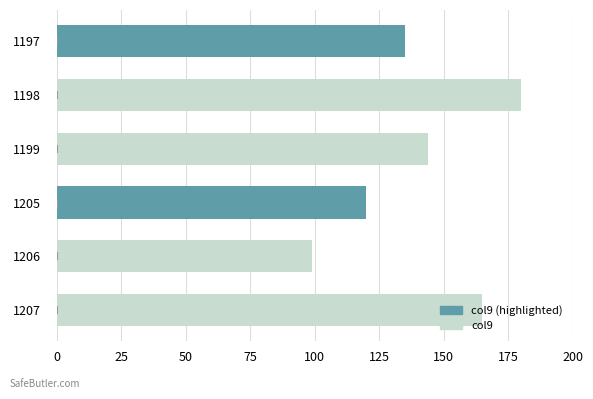

Rank the categories by value from lowest to highest.

1206, 1205, 1197, 1199, 1207, 1198